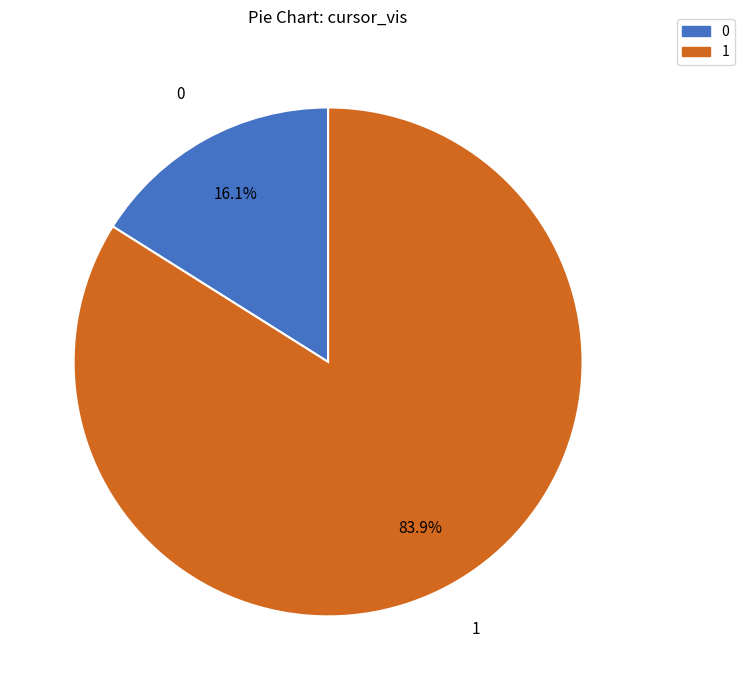

Which has a higher value, 0 or 1?

1